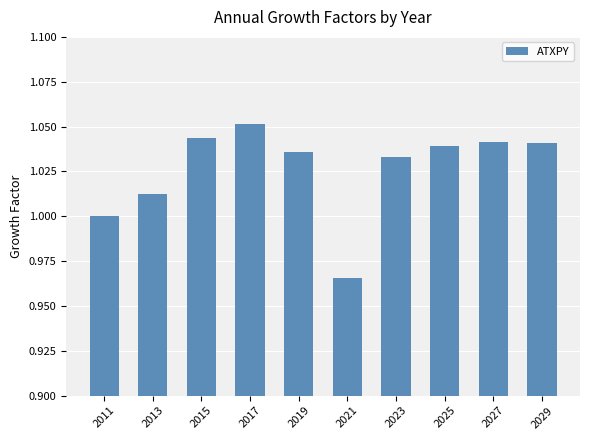

Count the values in the range 1 to 2.

9